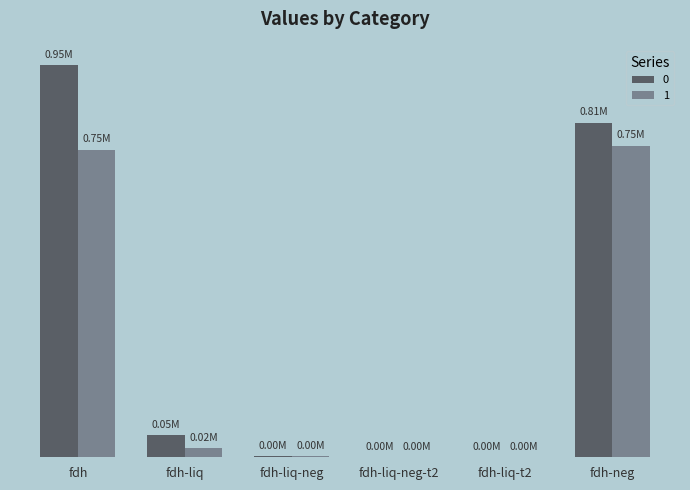

At how many categories does at least one series exceed 784663?

2